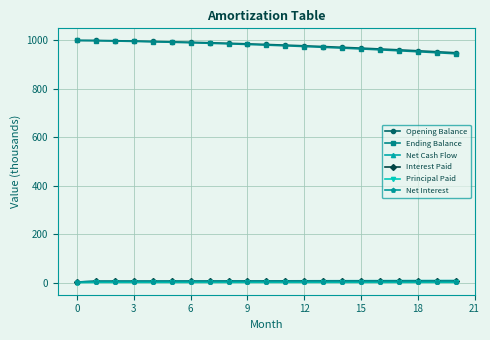

What is the maximum value shown in the chart?

1000.0